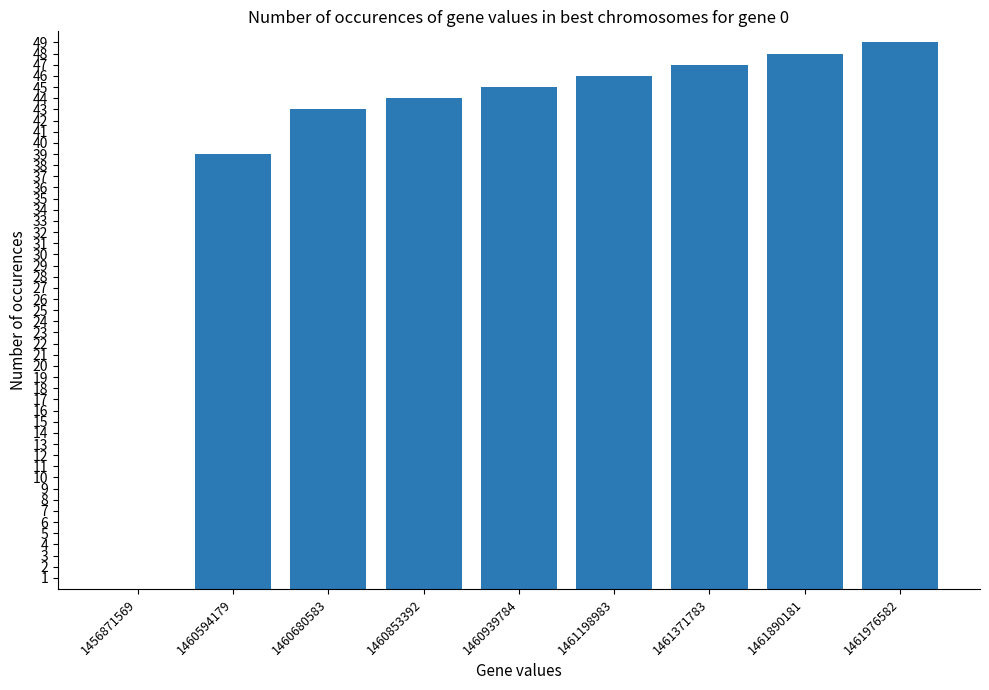

What is the difference between the values at 1461890181 and 1460853392?

4